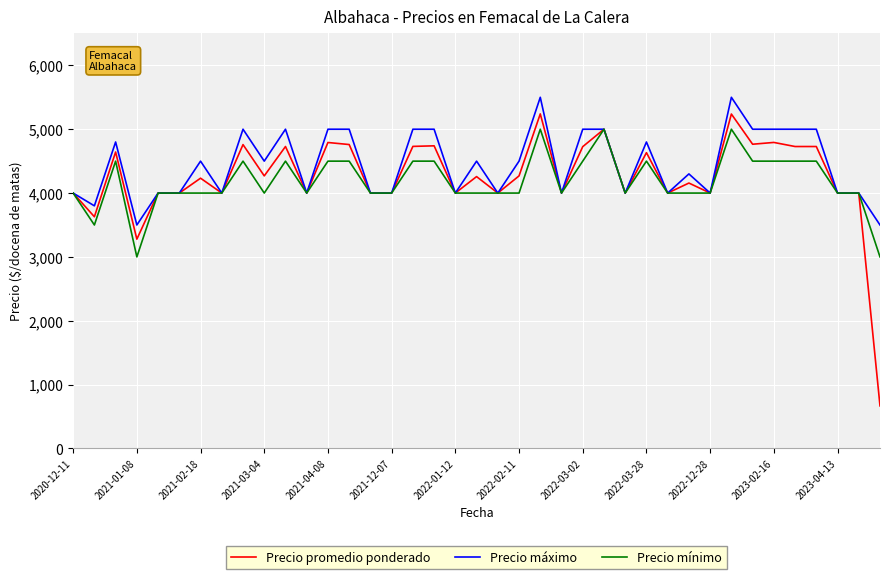

Which series has the widest spread of values?

Precio promedio ponderado